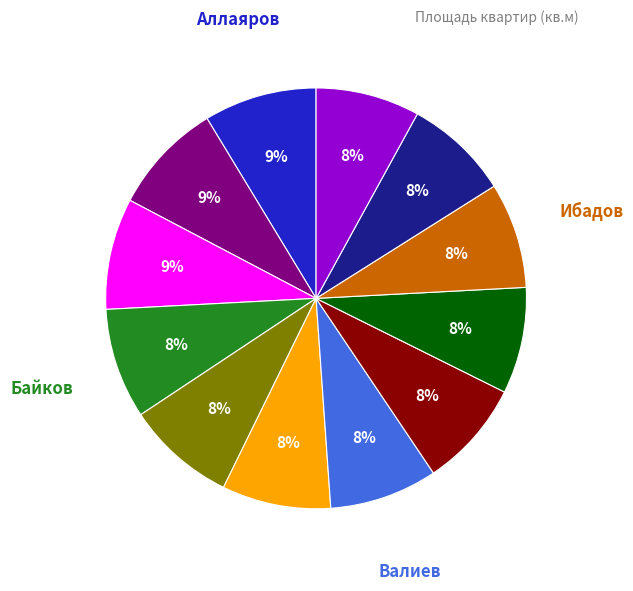

Is there a majority slice in this chart?

No